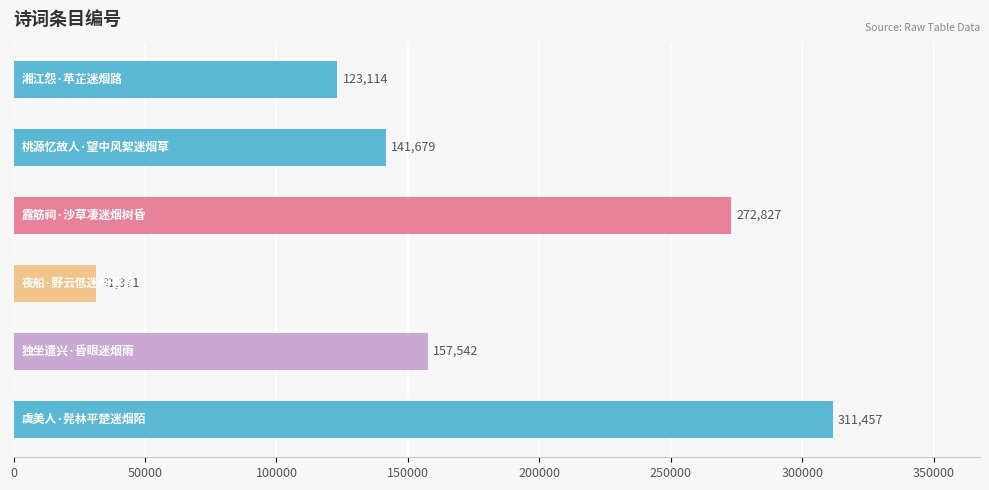

How many bars are there in total?

6